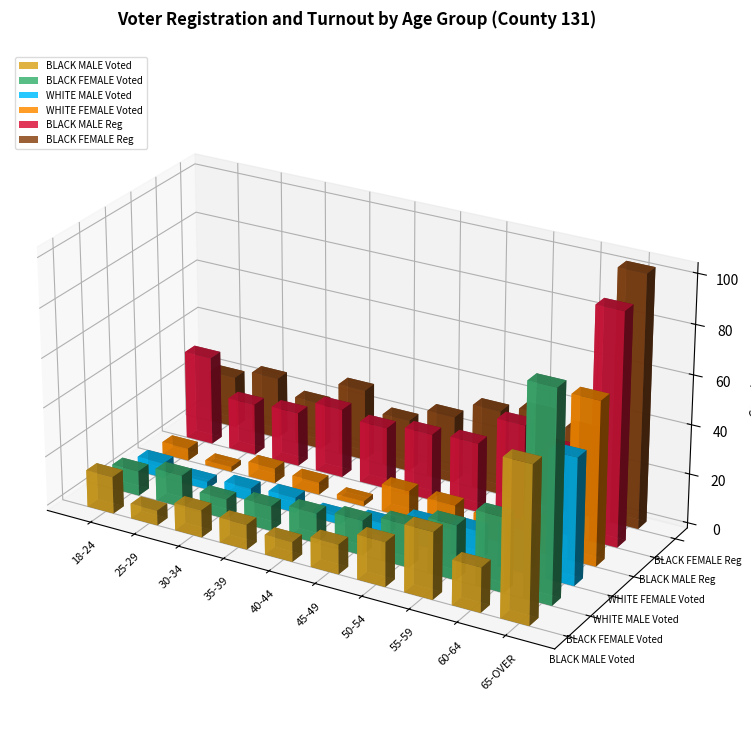

Read the BLACK MALE Voted value at 40-44.

8